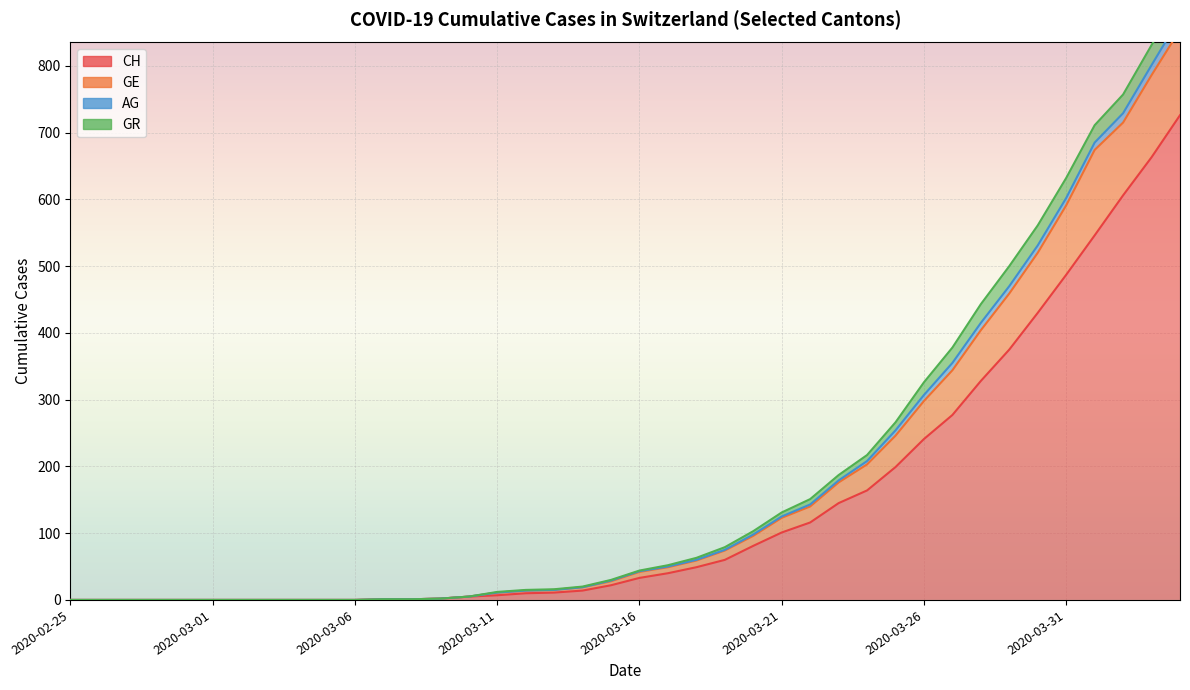

True or false: GE and CH intersect in this chart.

False